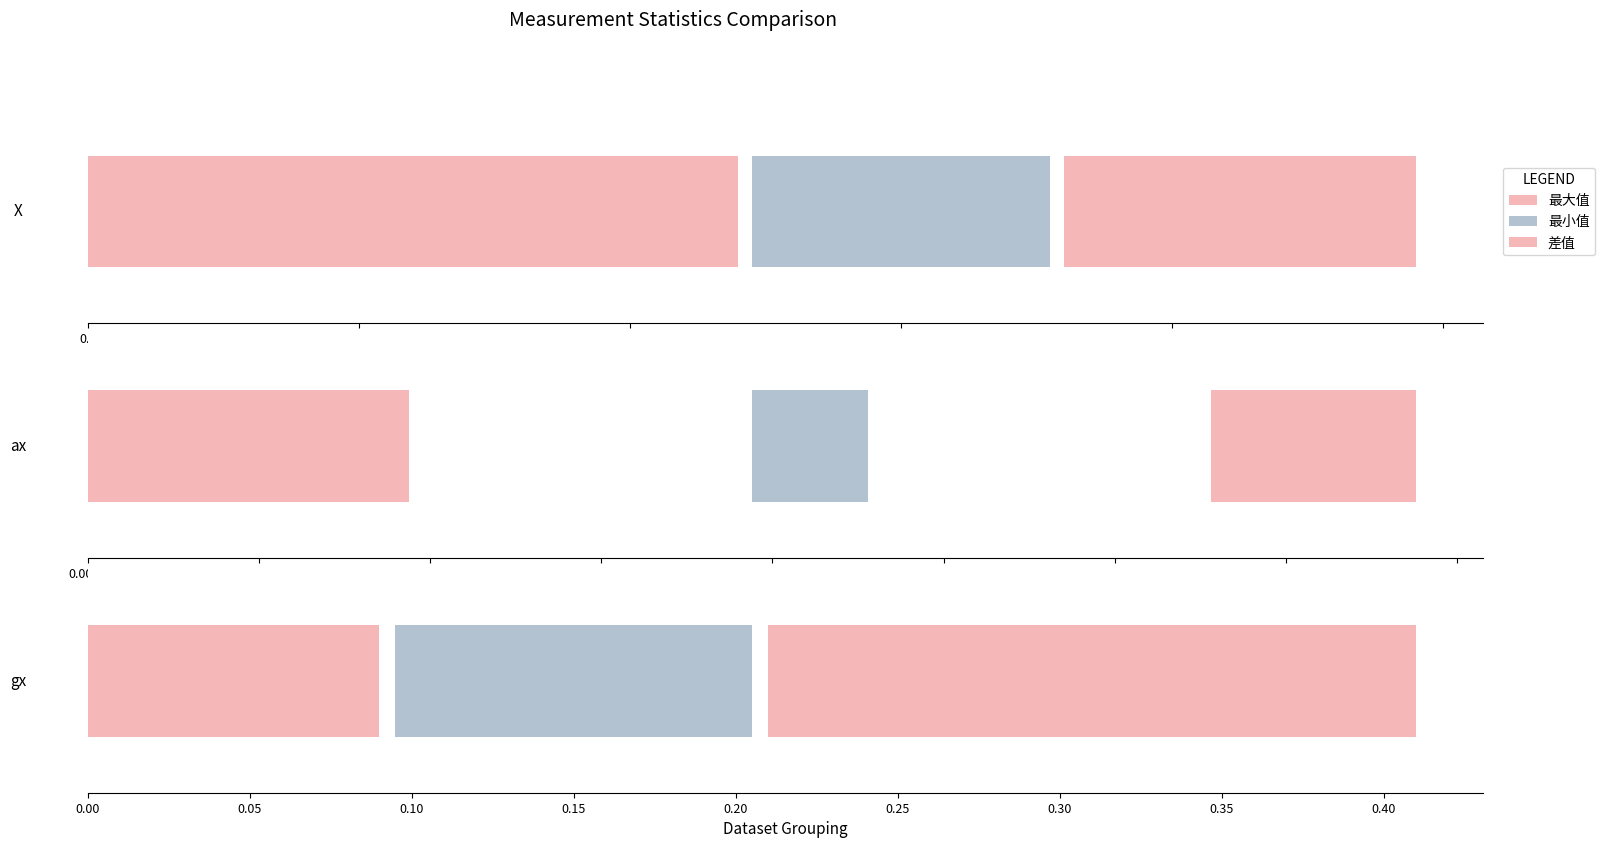

Is it true that X equals 0.1 at 最小值?

True